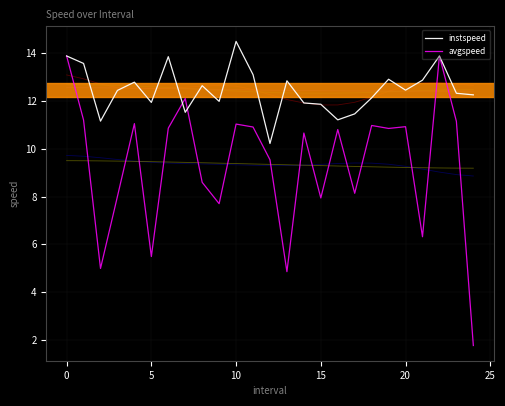

Which series has the largest range (max minus min)?

avgspeed